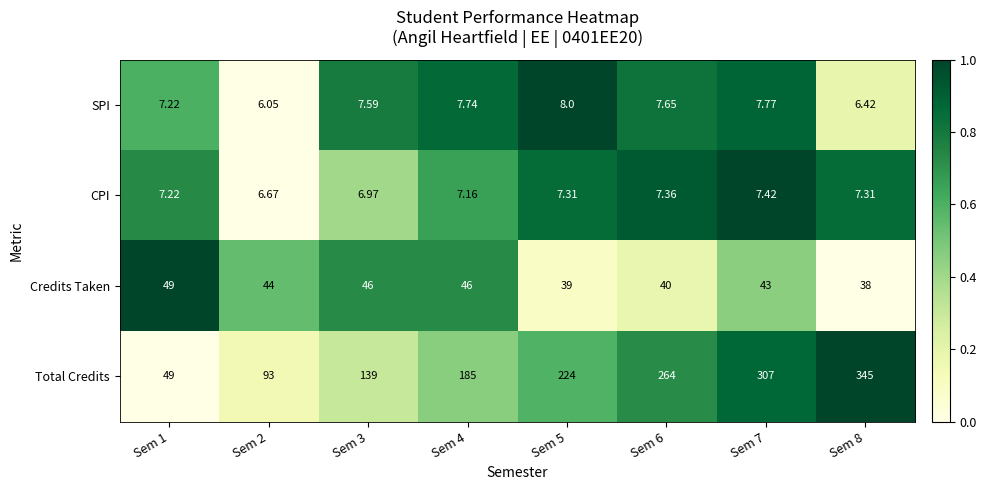

Between Sem 2 and Sem 4, which series saw the biggest shift?

Total Credits